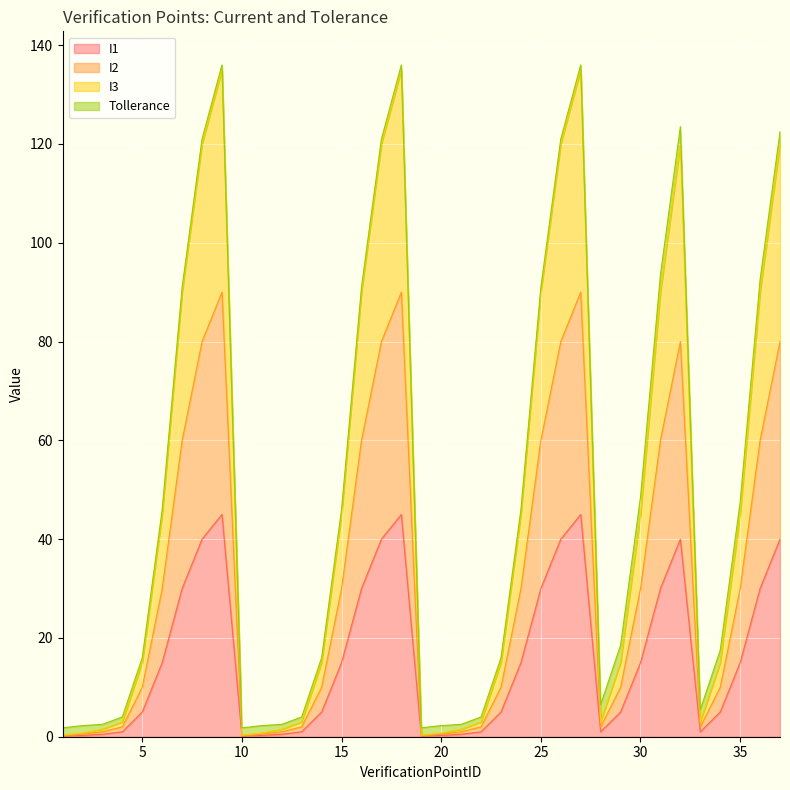

What value does the I2 series have at 4?

2.0